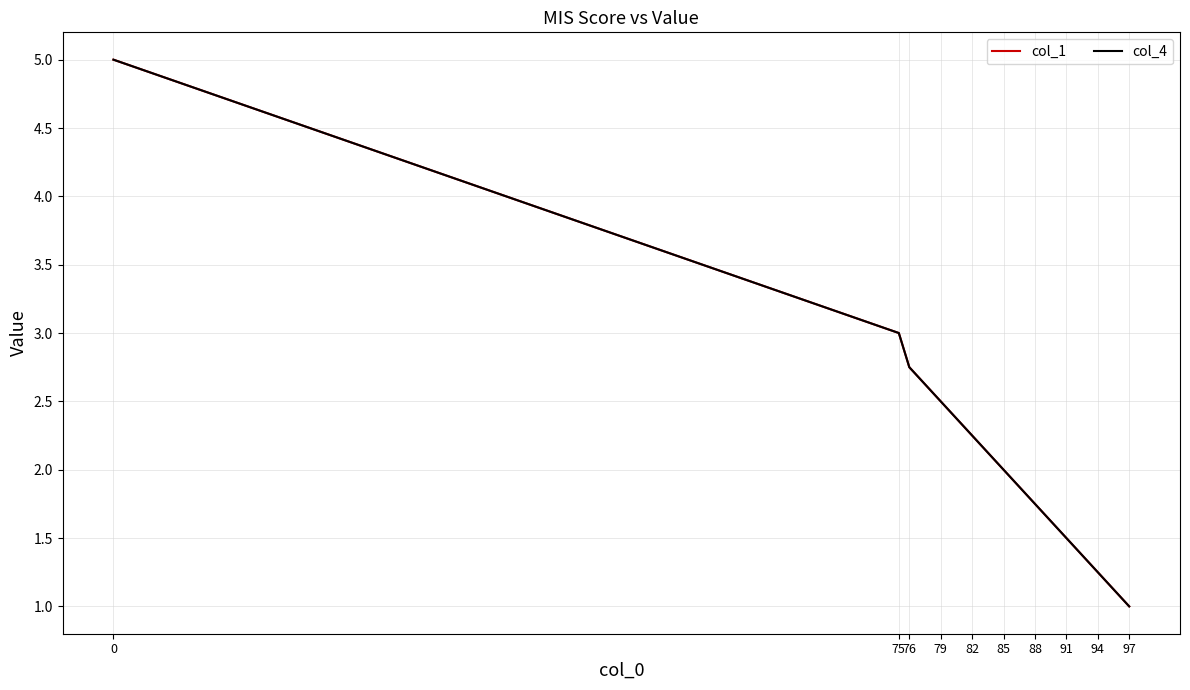

Is this an area chart (filled region under the line)?

No